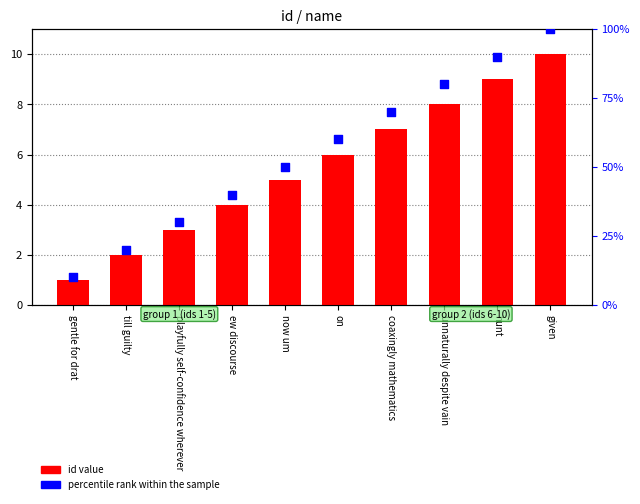

At which category is the sum across all series the highest?

given